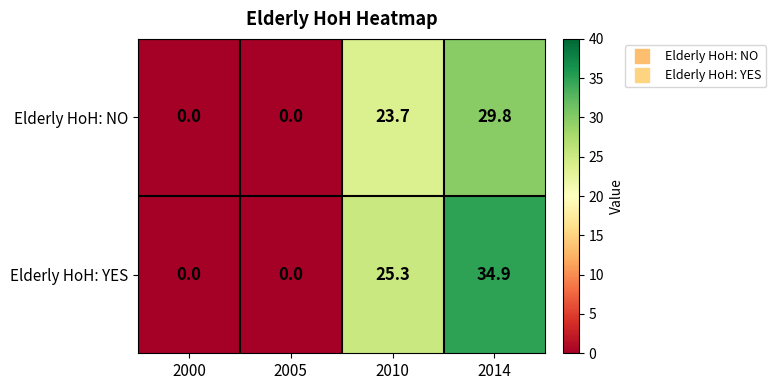

List the series in order of their overall mean, highest first.

Elderly HoH: YES, Elderly HoH: NO